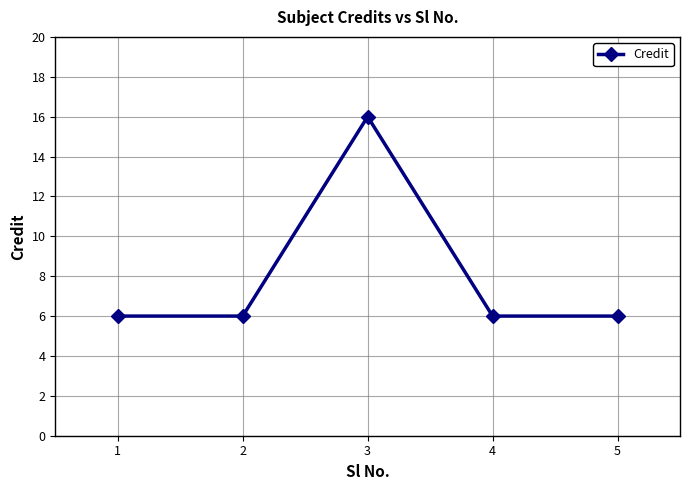

How many points are higher than both their immediate neighbors (excluding endpoints)?

1